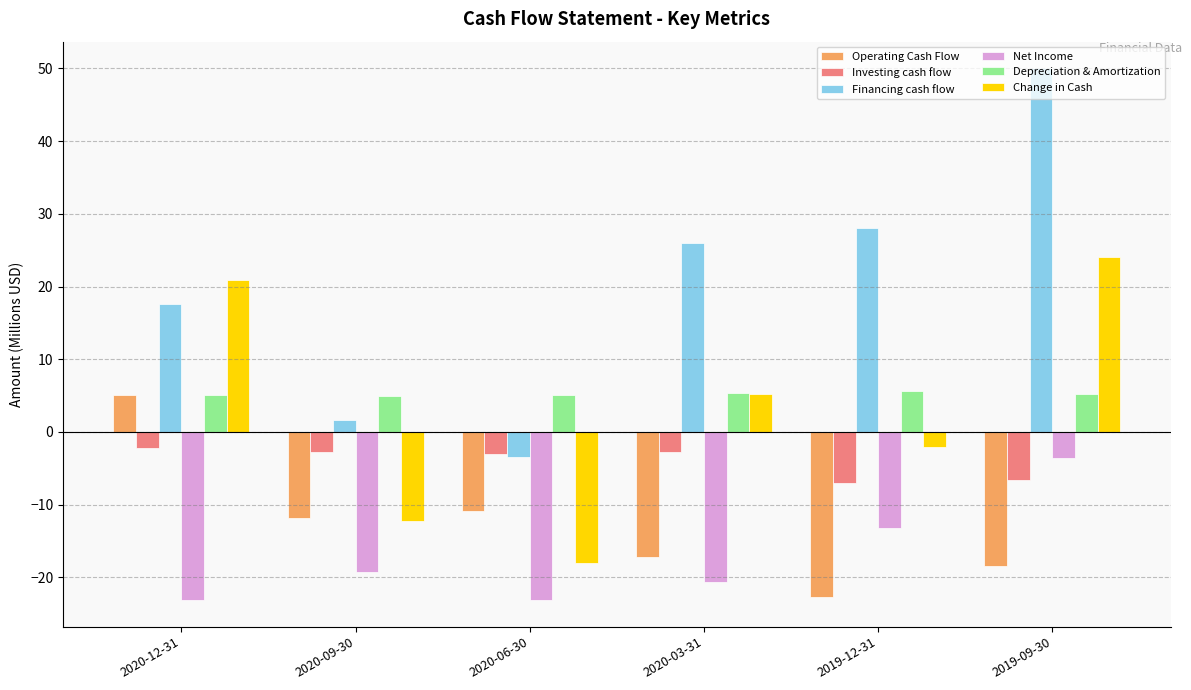

Which category has the highest value in the Financing cash flow series?

2019-09-30